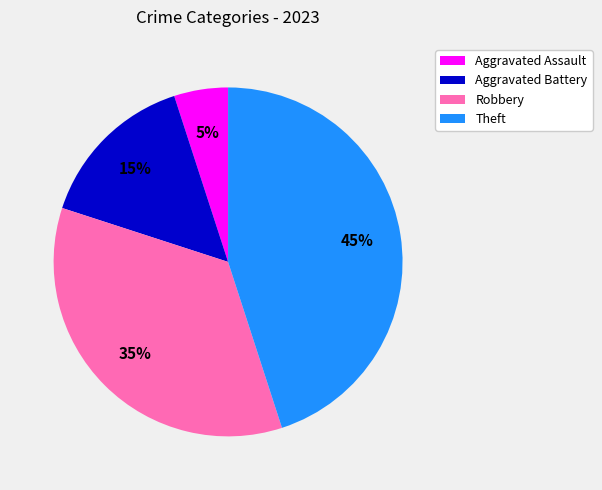

What percentage is the Robbery slice, to the nearest percent?

35%